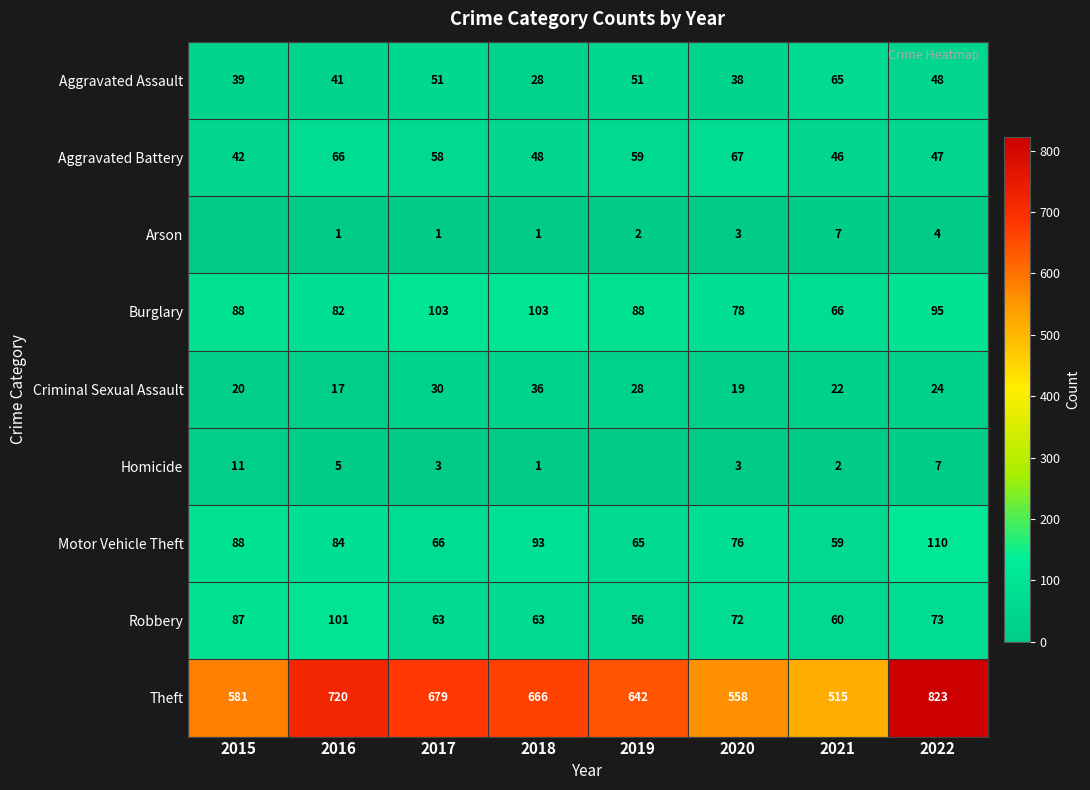

How many values in the Criminal Sexual Assault series are below 24?

4